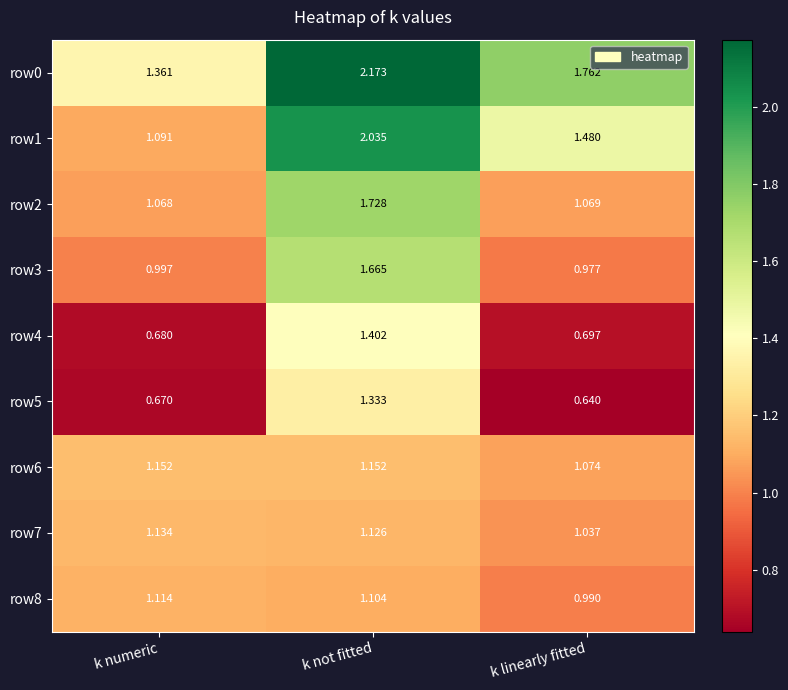

Is the value of row5 at k not fitted greater than the value of row7 at k linearly fitted?

Yes